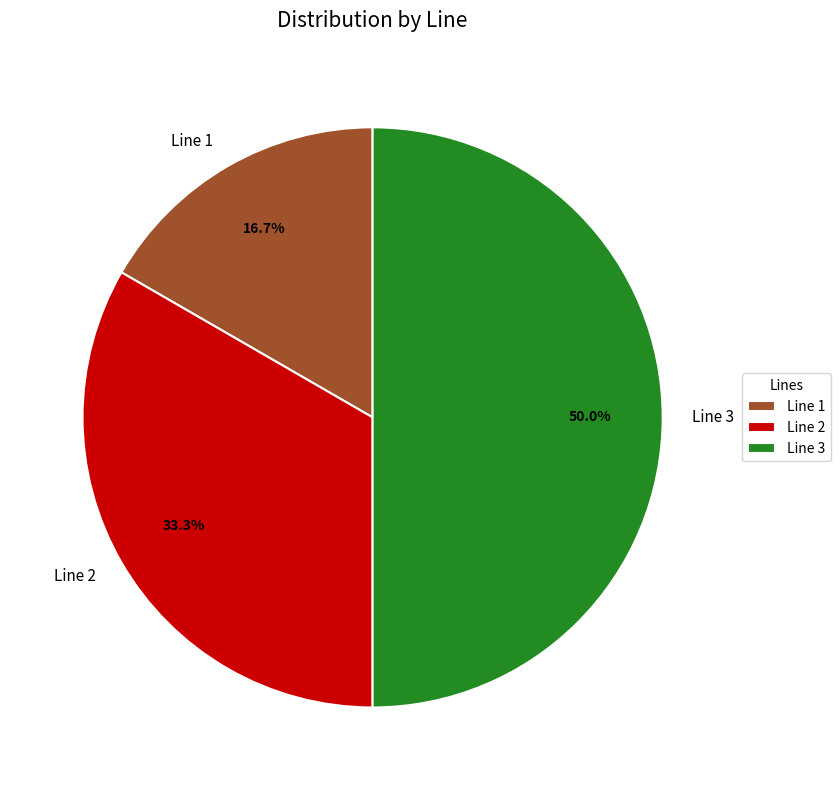

Is it true that Line 2 is 45% of the pie?

False